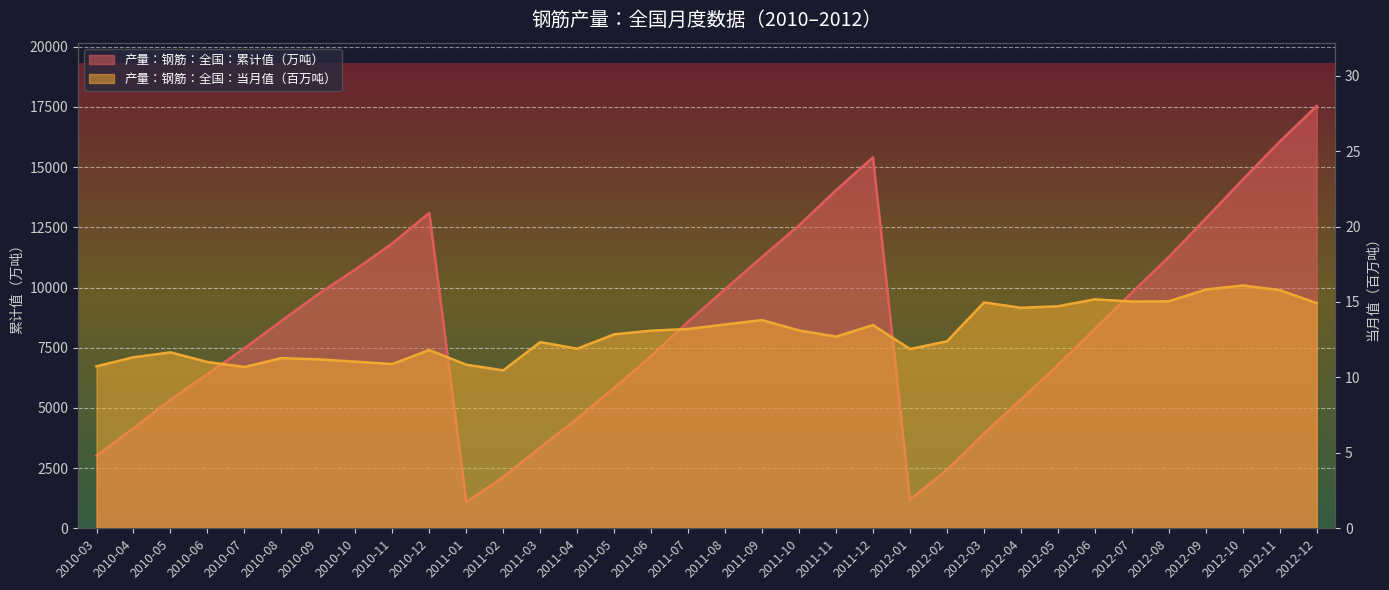

At which label does 产量：钢筋：全国：累计值（万吨） first exceed 8578?

2010-08